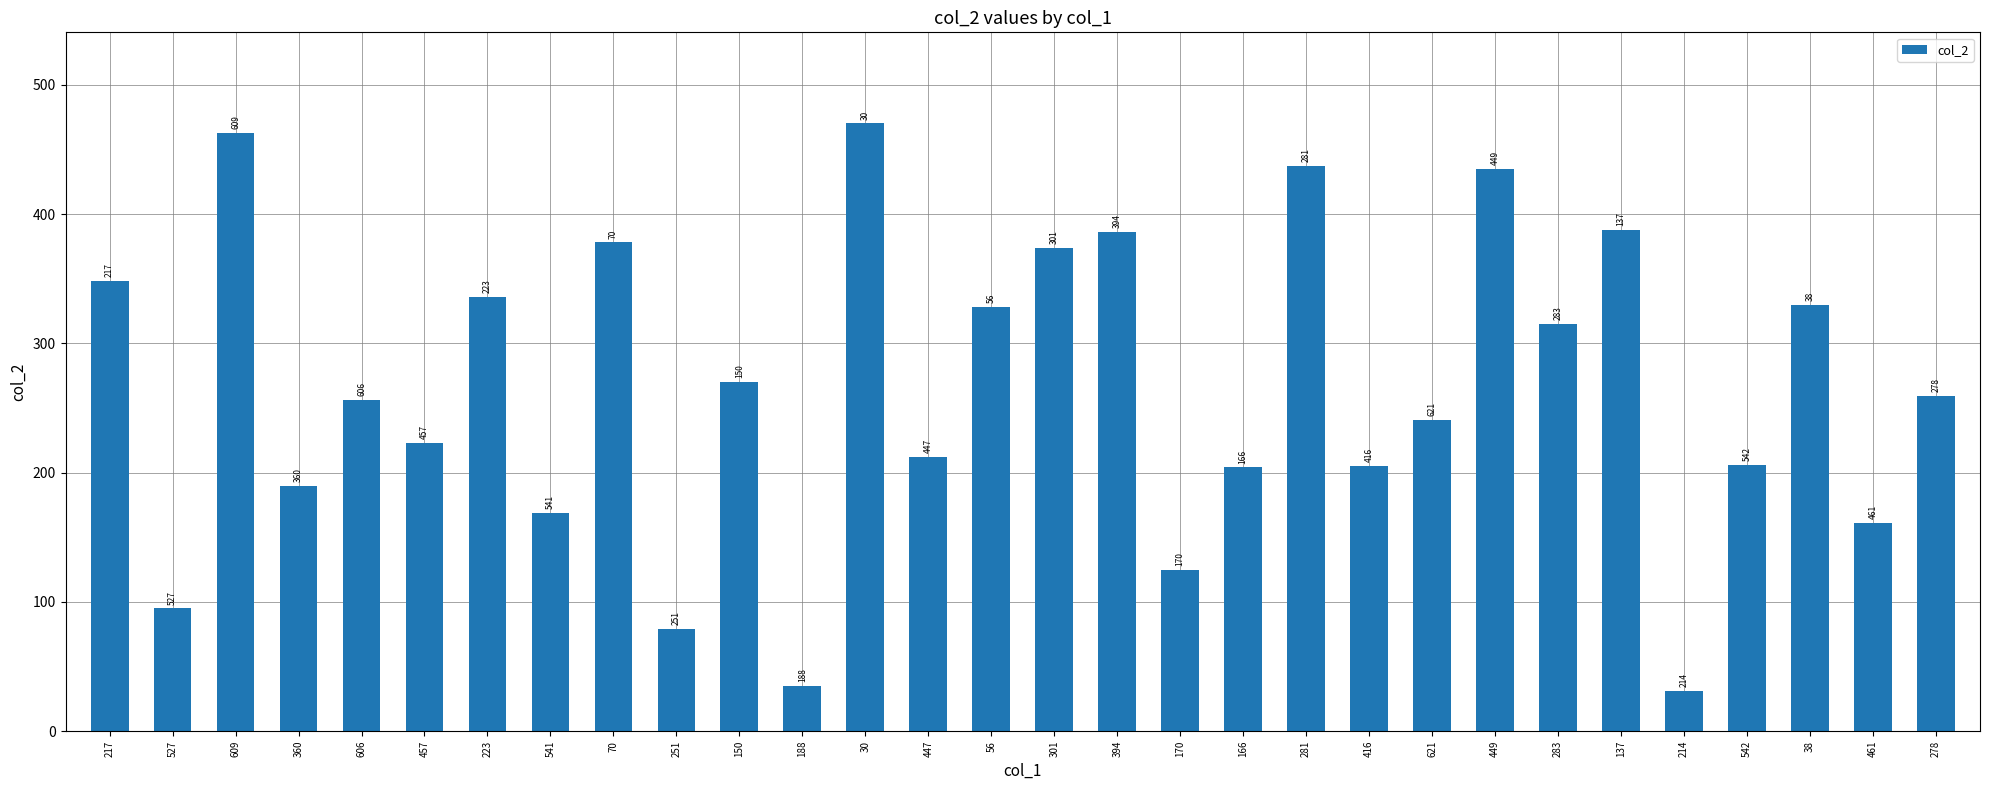

What value does the data have at 278, to the nearest 10?

260